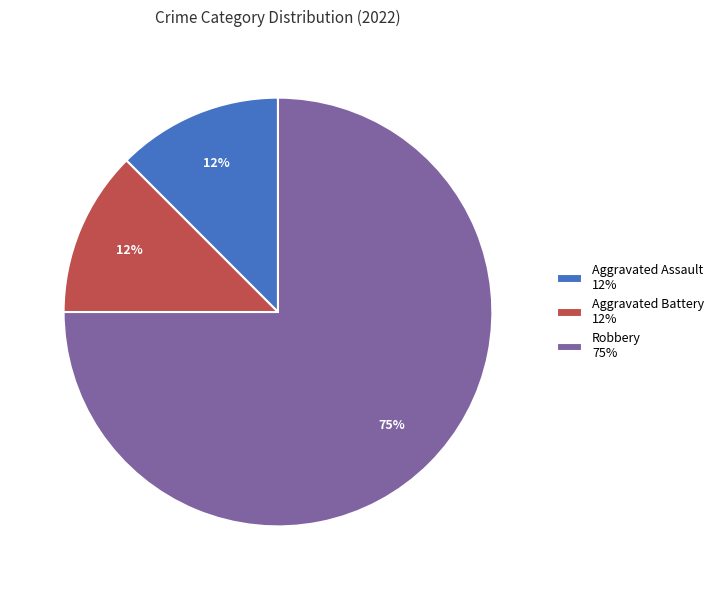

Between Robbery 75% and Aggravated Battery 12%, which is larger?

Robbery 75%